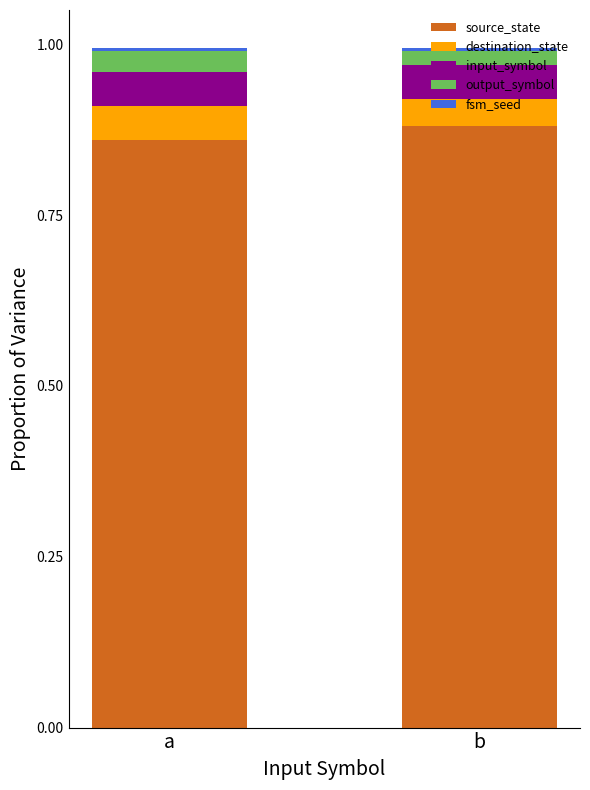

Does the chart contain stacked bars?

Yes